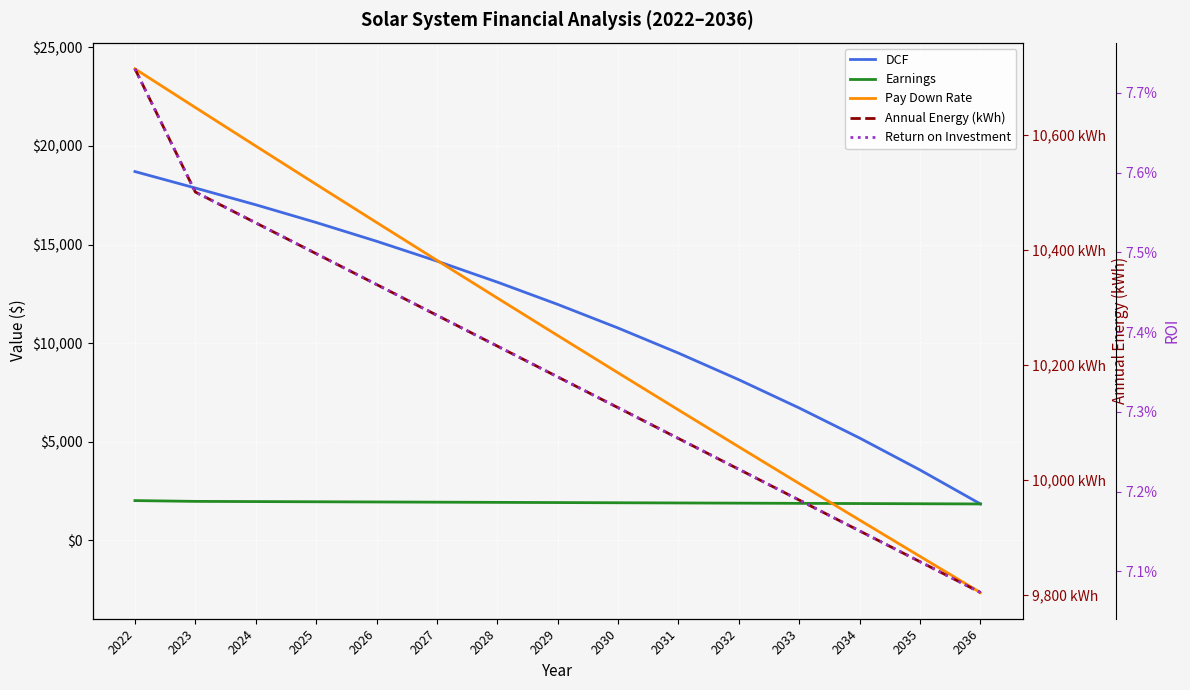

What is the greatest value displayed?

23916.3